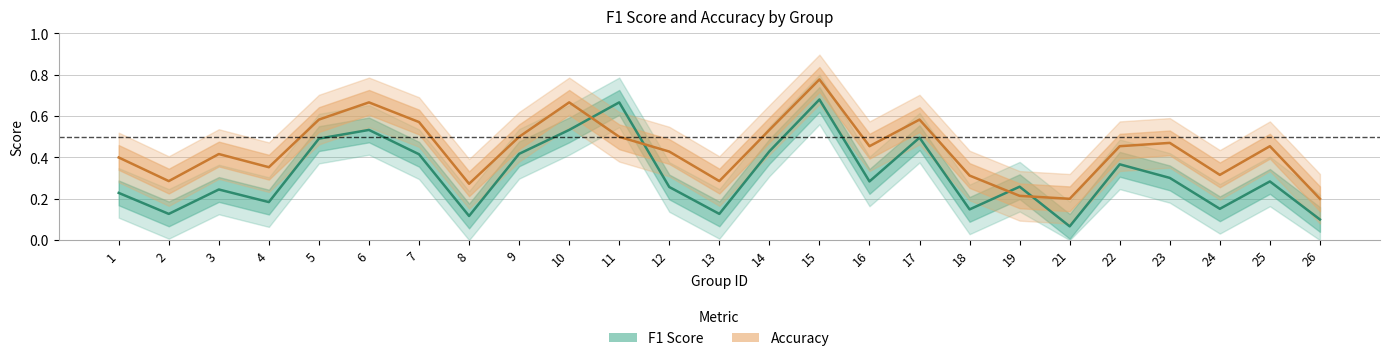

What is the value of the f1 point at the 1st from the left?

0.2